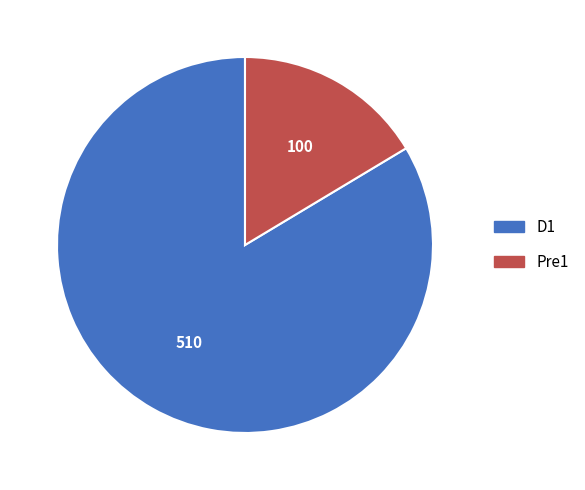

Do D1 and Pre1 together represent more than half of the pie?

Yes